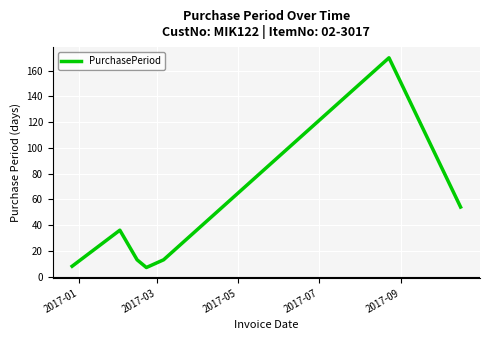

What is the smallest value displayed?

7